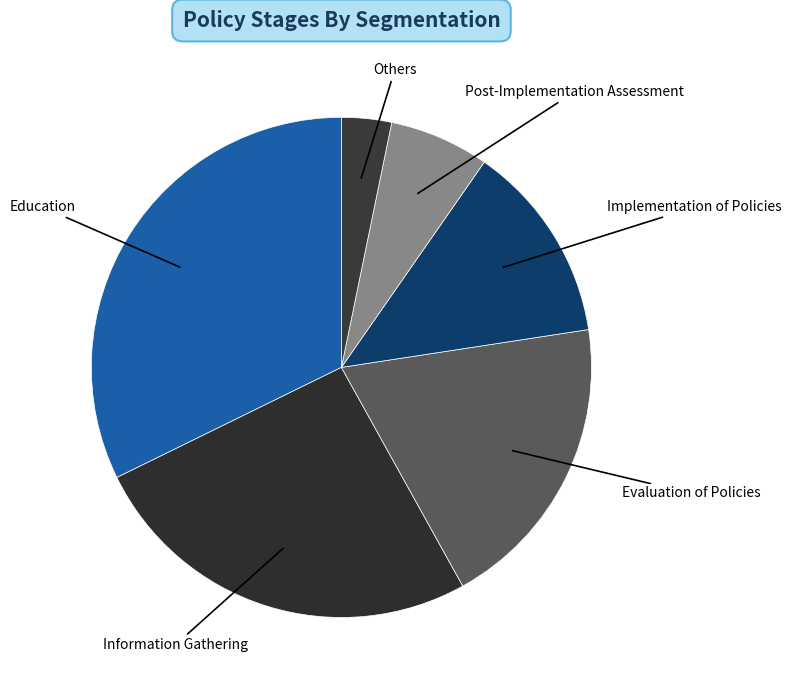

Does Implementation of Policies account for over 50% of the chart?

No